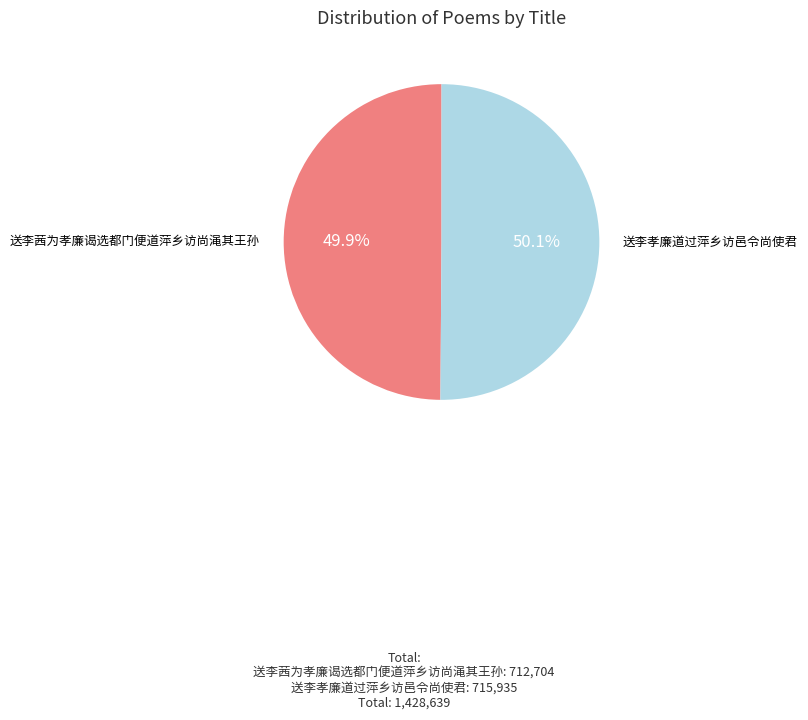

To the nearest percent, what is the average slice percentage?

50%